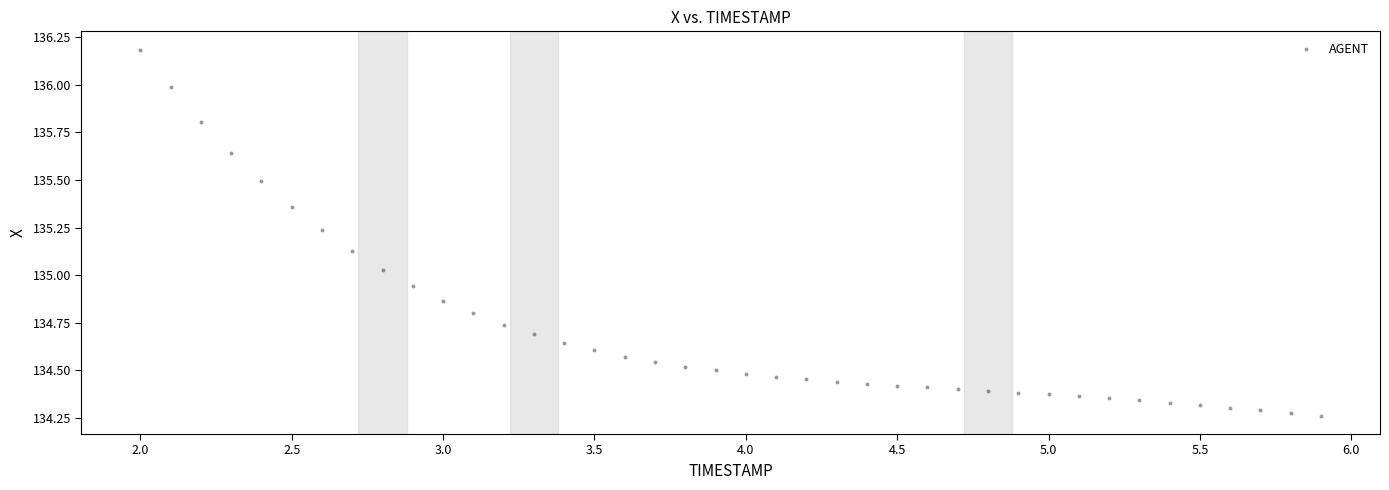

What is the range of Y values (max minus min)?

1.9